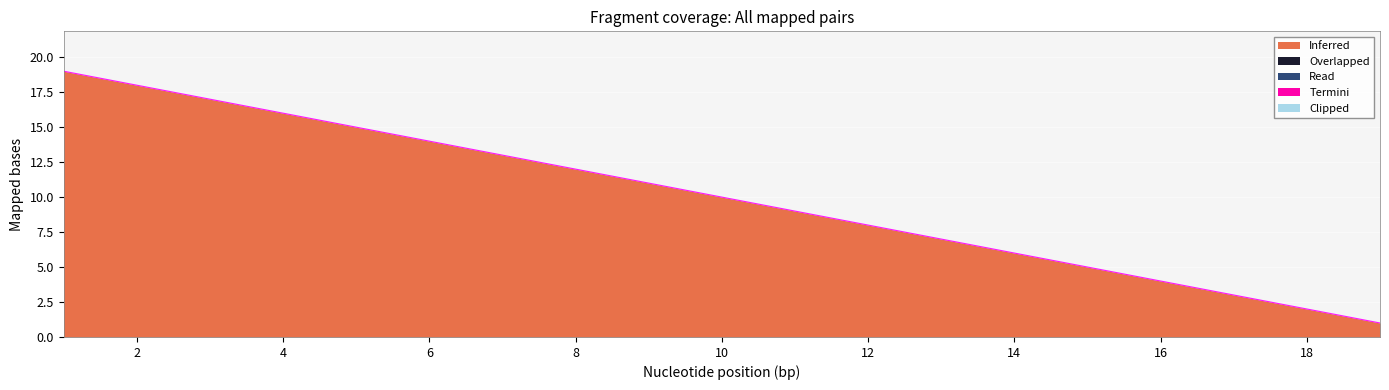

What is the ratio of the value at 6 to the value at 14?

2.3